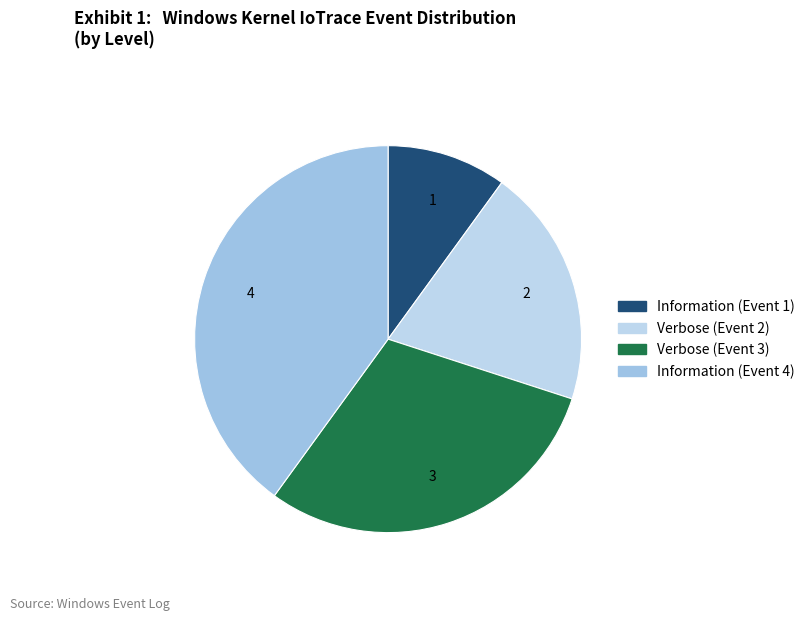

To the nearest percent, what is the difference between the largest and smallest slice percentages?

30%